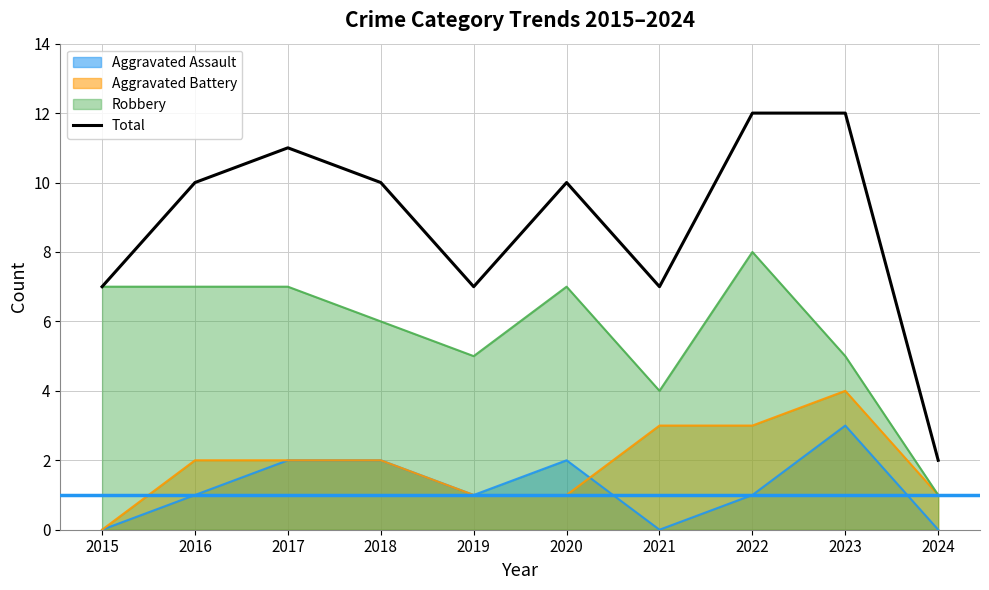

What is the spread (max minus min) of values at 2020?

9